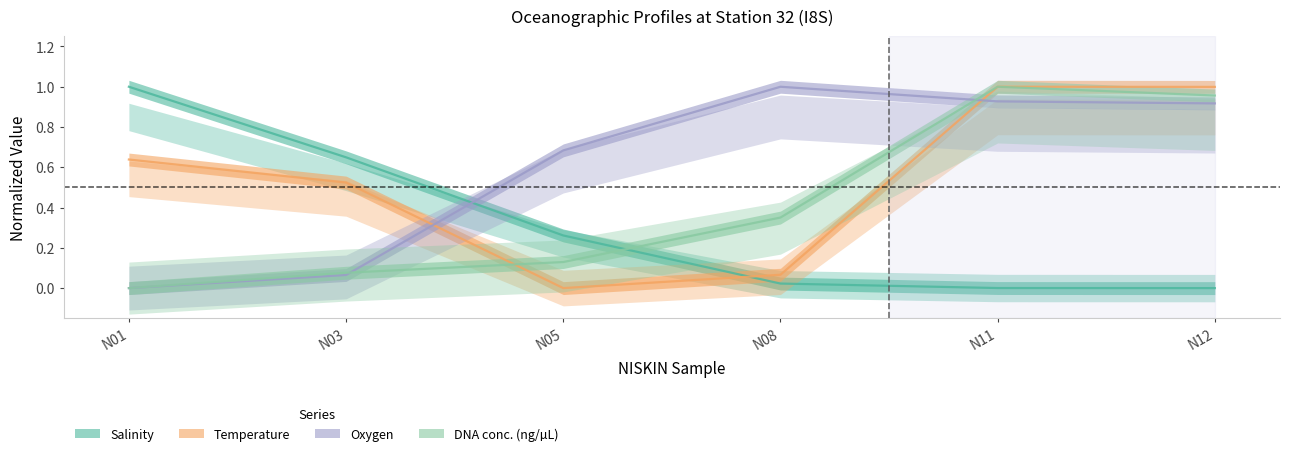

In Oxygen, how many points are higher than both neighbors (excluding endpoints)?

1